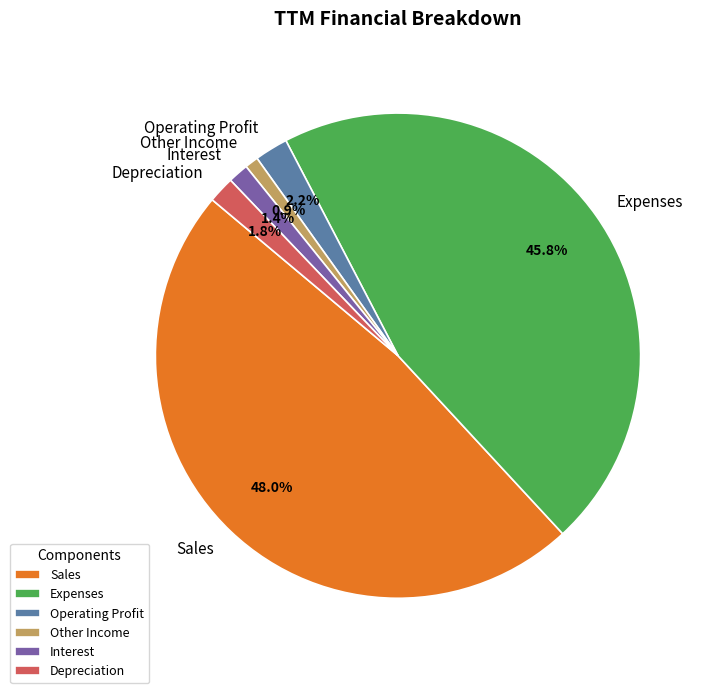

Does Other Income represent more than half of the total?

No